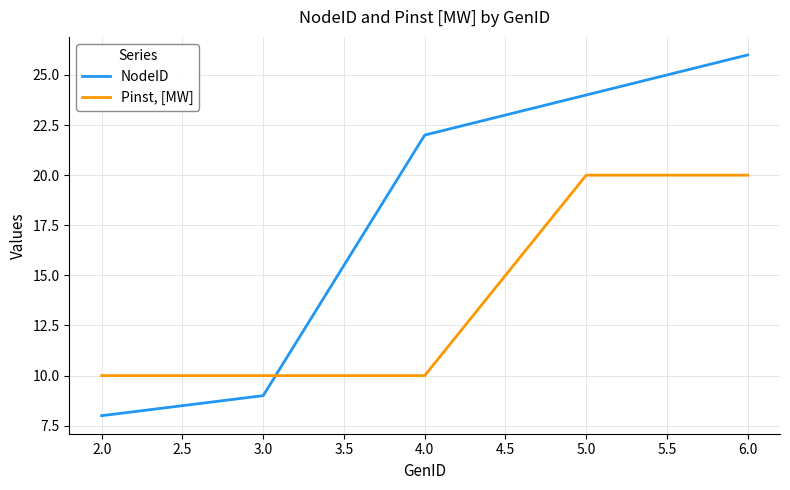

Rank the series by their average value, from highest to lowest.

NodeID, Pinst, [MW]